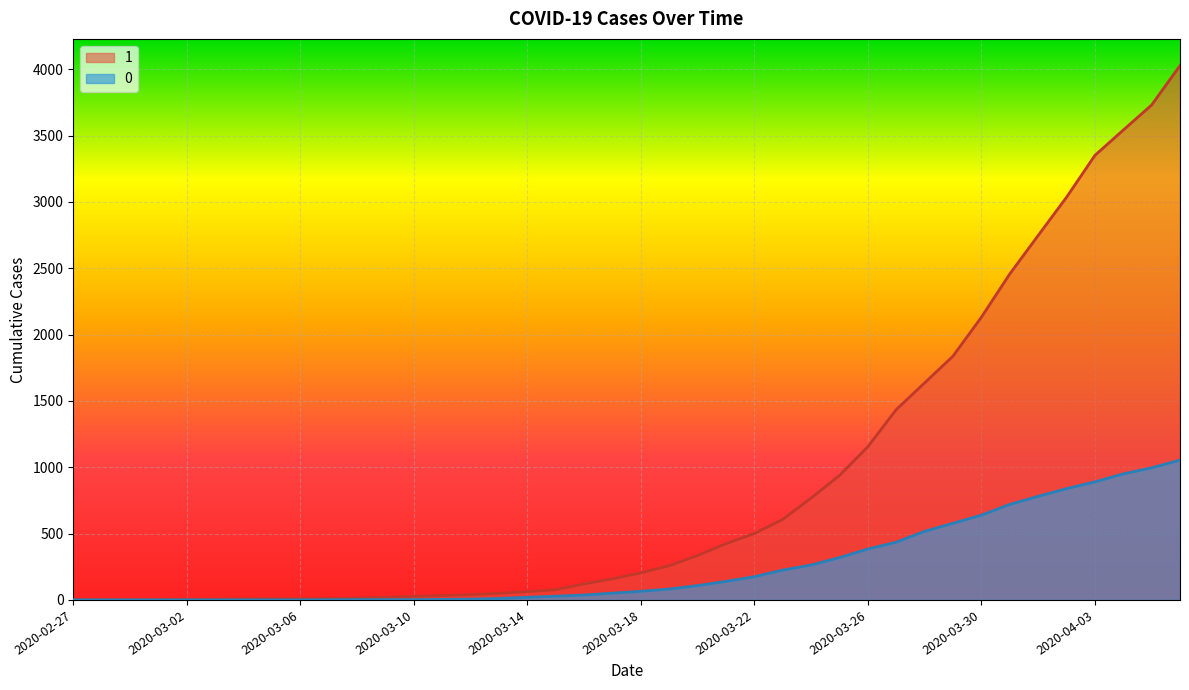

True or false: 0 and 1 cross at least once.

False